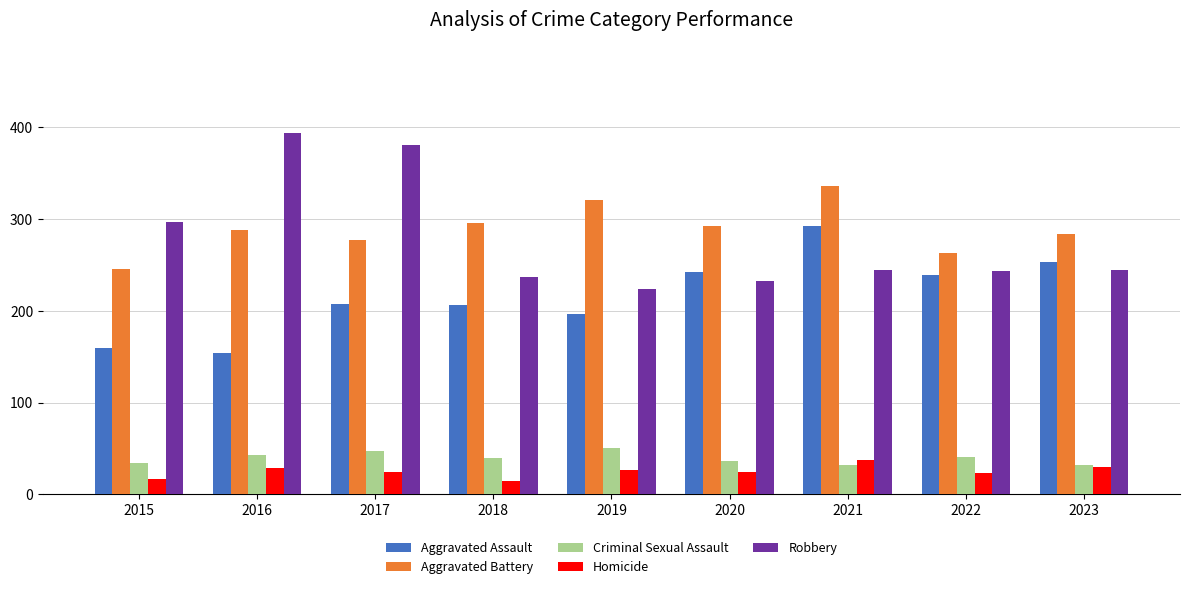

Does the chart contain stacked bars?

No